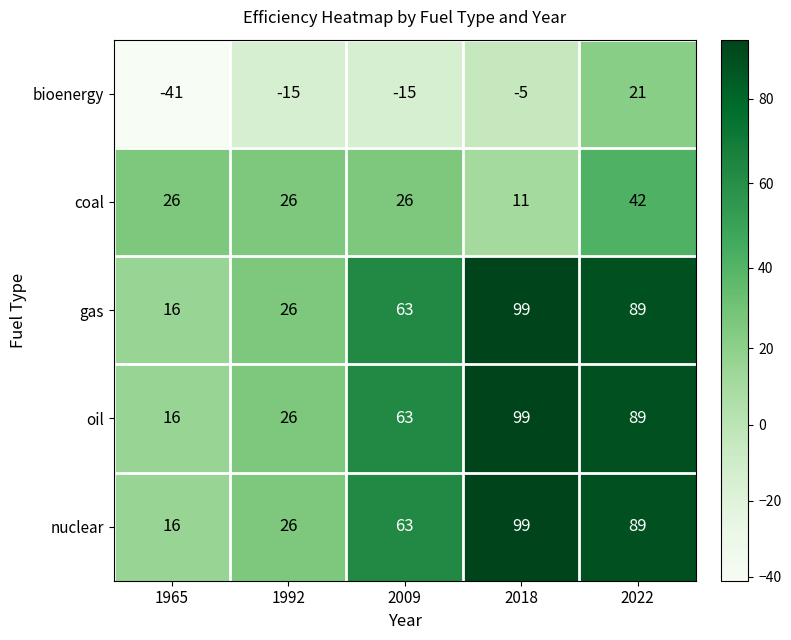

Reading right to left, what are all the values shown in this chart?

bioenergy: 2022=21	2018=-5	2009=-15	1992=-15	1965=-41
coal: 2022=42	2018=11	2009=26	1992=26	1965=26
gas: 2022=89	2018=99	2009=63	1992=26	1965=16
oil: 2022=89	2018=99	2009=63	1992=26	1965=16
nuclear: 2022=89	2018=99	2009=63	1992=26	1965=16